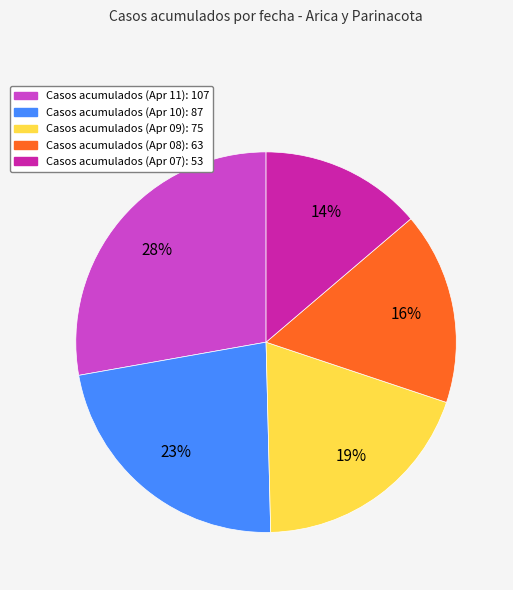

To the nearest percent, what is the difference between the largest and smallest slice percentages?

14%